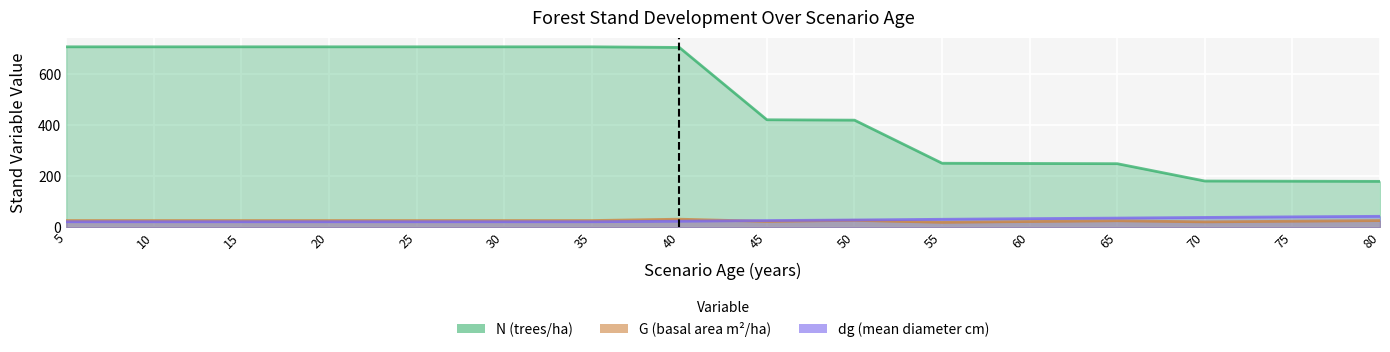

What is the value of the G point at the 2nd from the left?

26.6